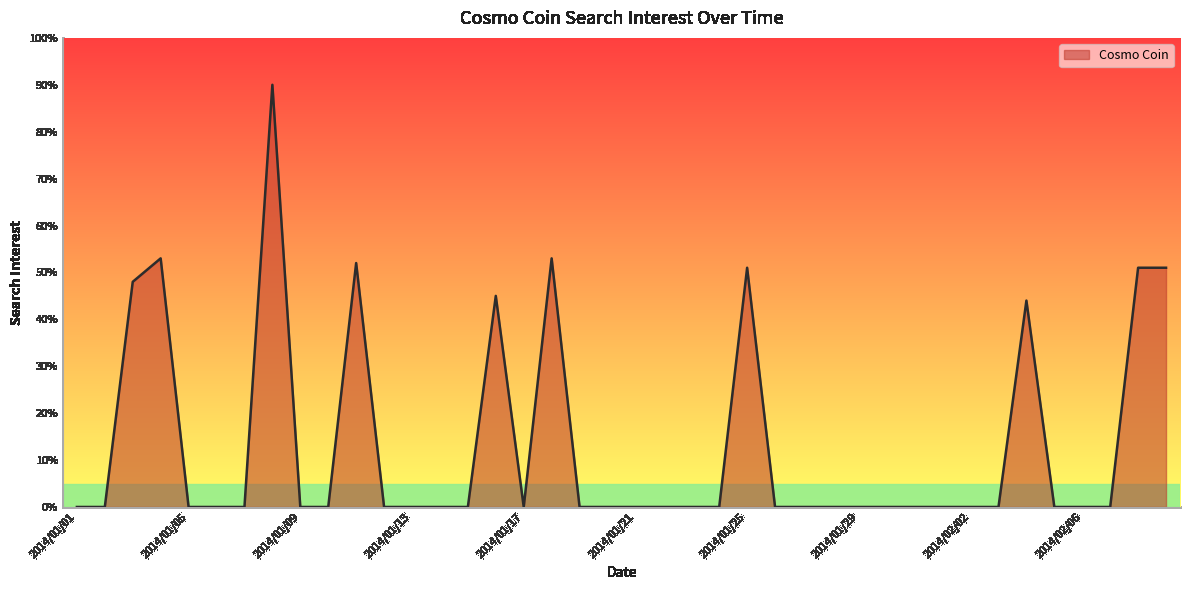

What is the difference between the maximum and minimum values?

90